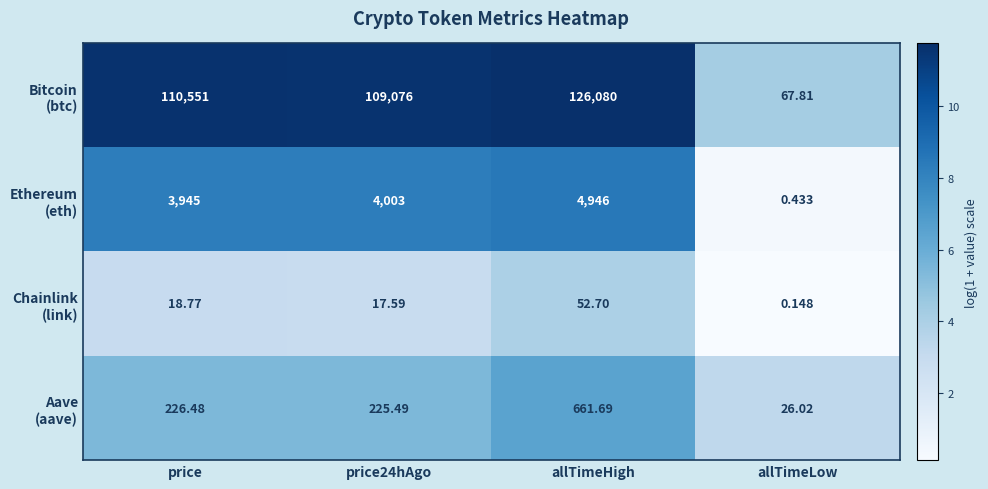

At which category is the sum across all series the highest?

allTimeHigh